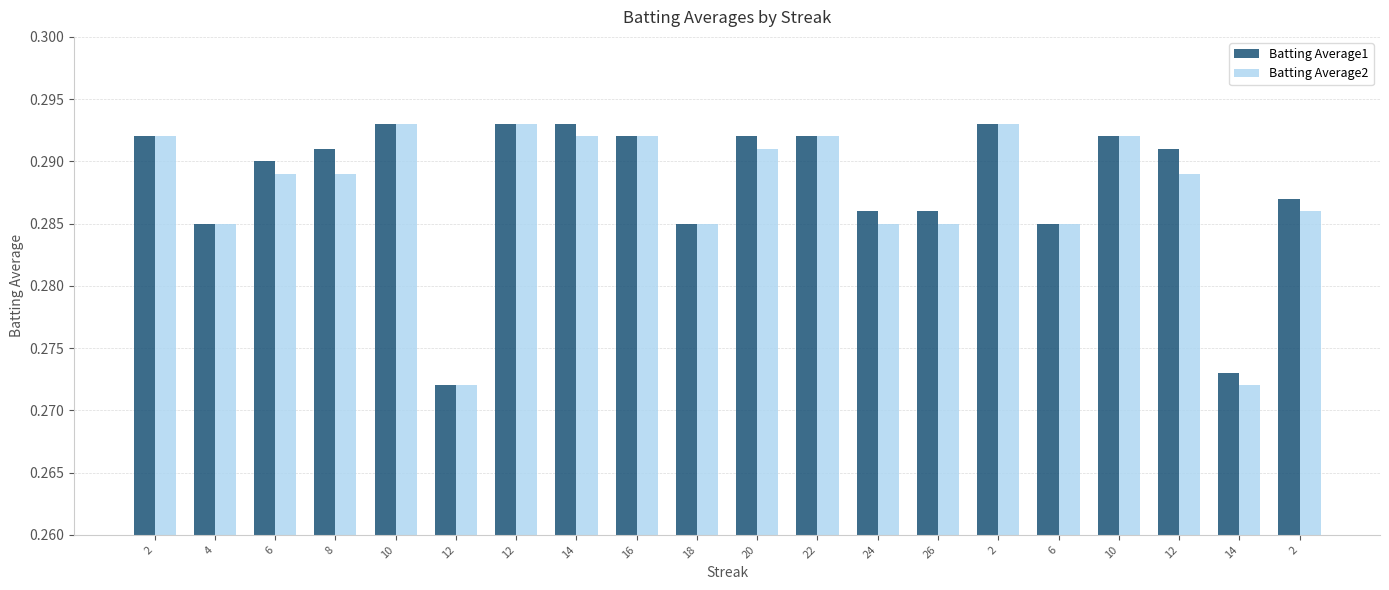

Does the chart contain stacked bars?

No